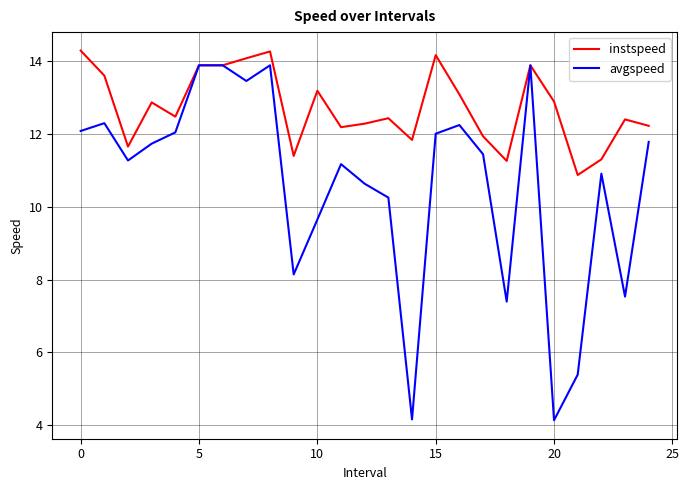

Which series has the largest total across all categories?

instspeed